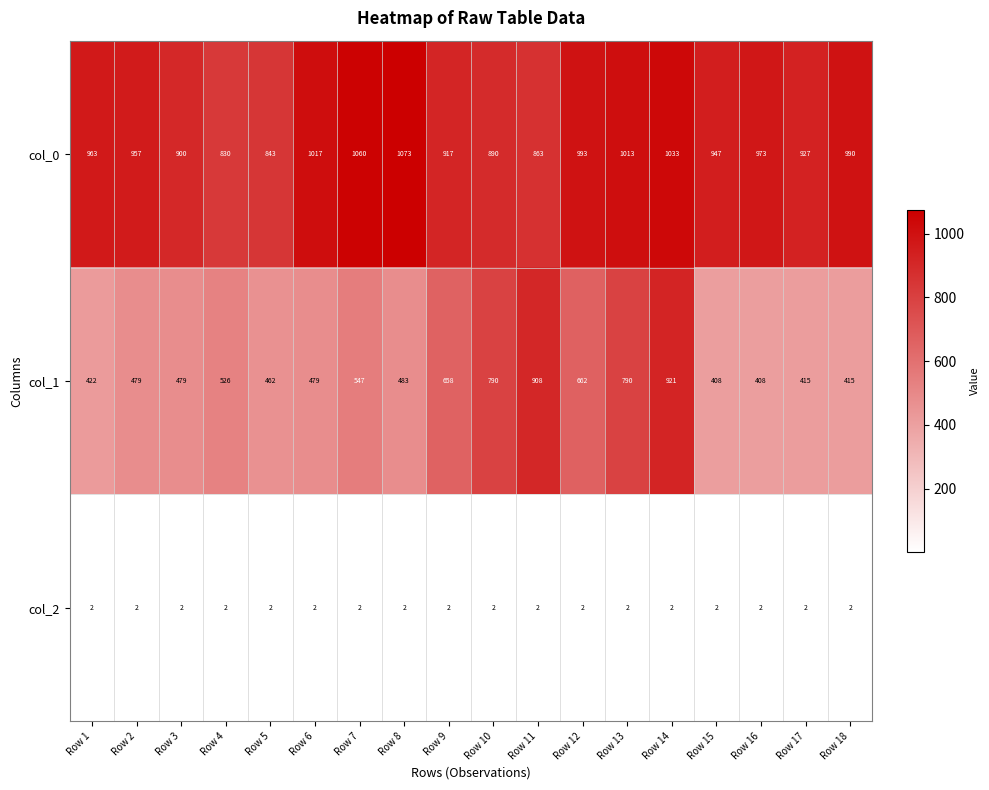

What is the spread (max minus min) of values at Row 3?

898